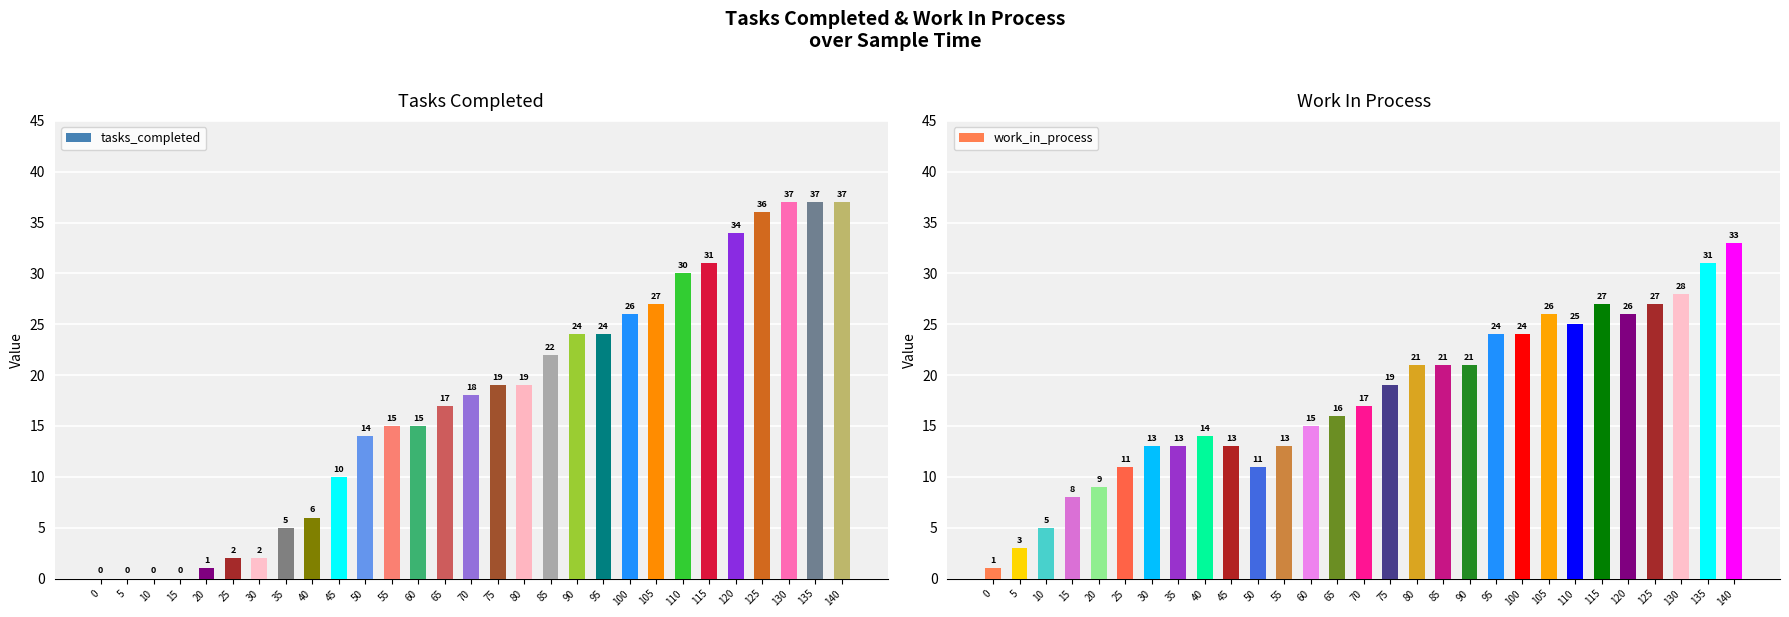

What is the difference between the highest and lowest values at 0?

1